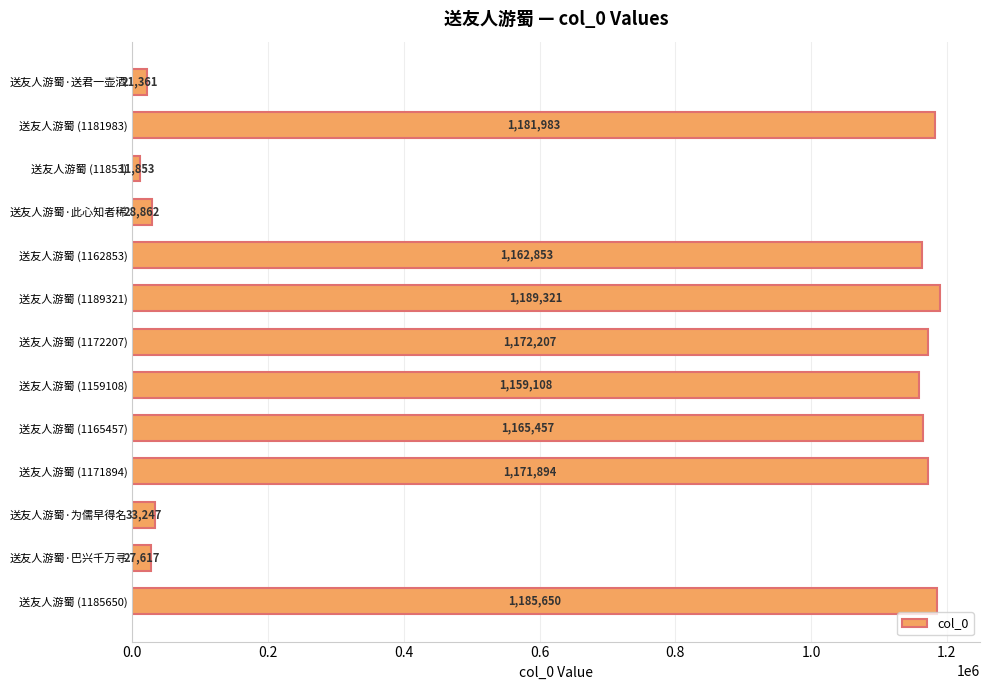

How many bars are there in total?

13